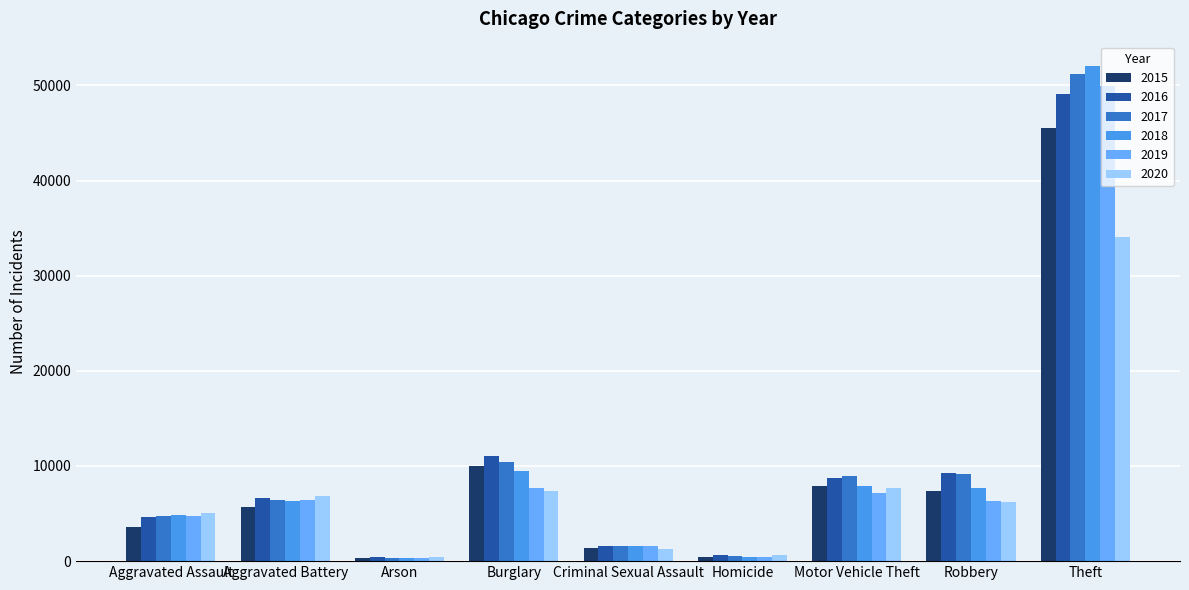

The value of 2018 at Burglary is 2165. True or false?

False